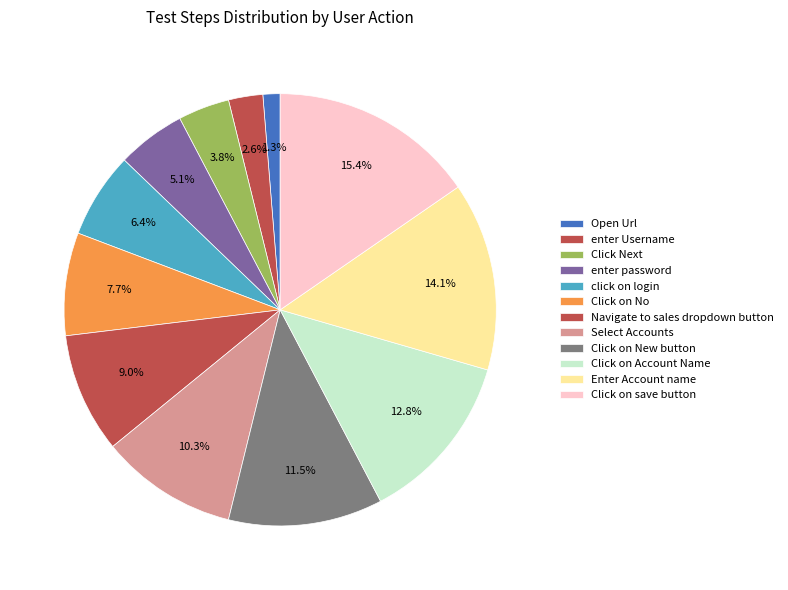

True or false: Click on New button accounts for 12% of the total.

True